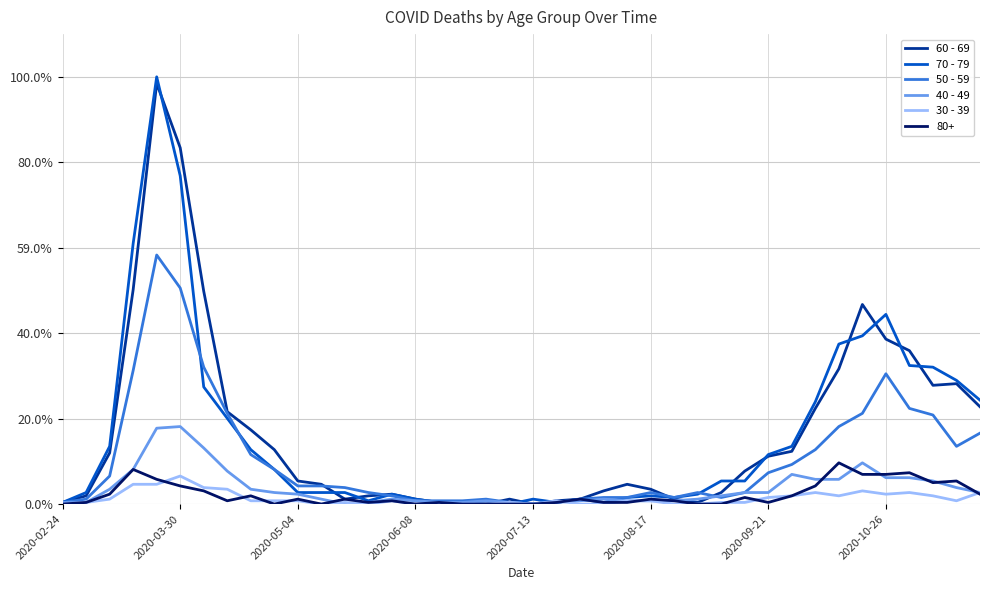

Does the chart have visible grid lines?

Yes